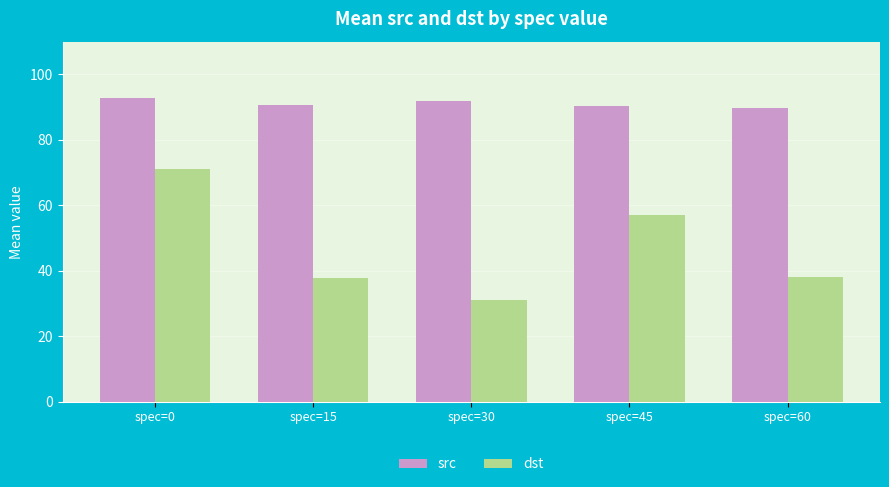

What is the value of the src bar at the 1st from the left?

92.7